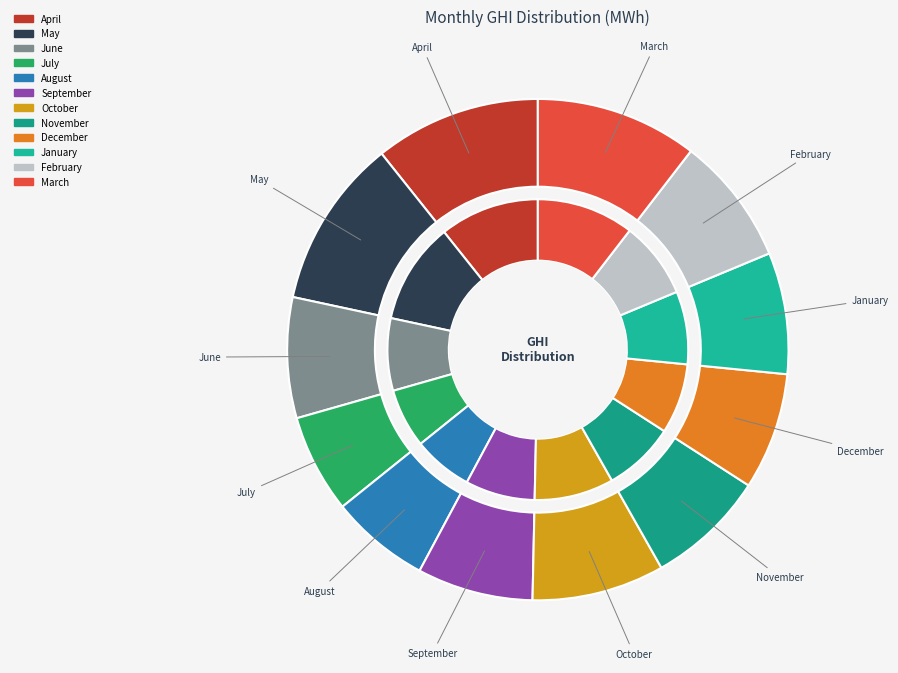

Is it true that December is 8% of the pie?

True